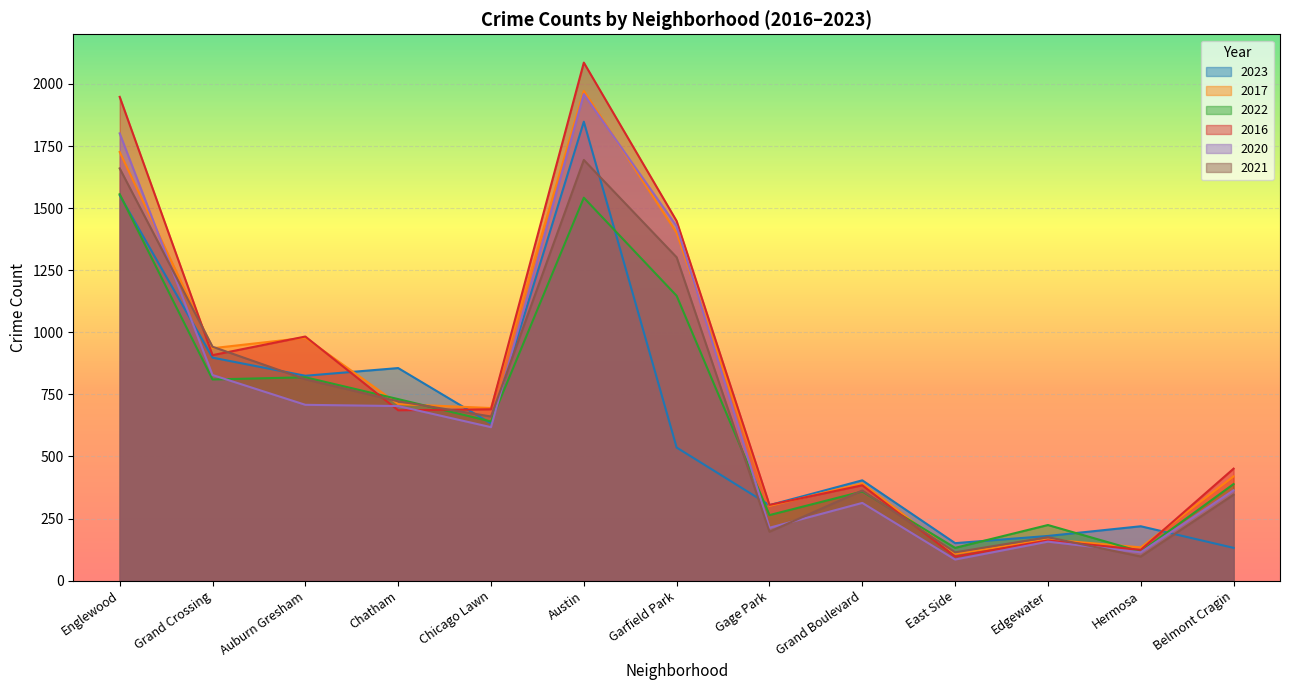

What position from the right is Auburn Gresham?

11